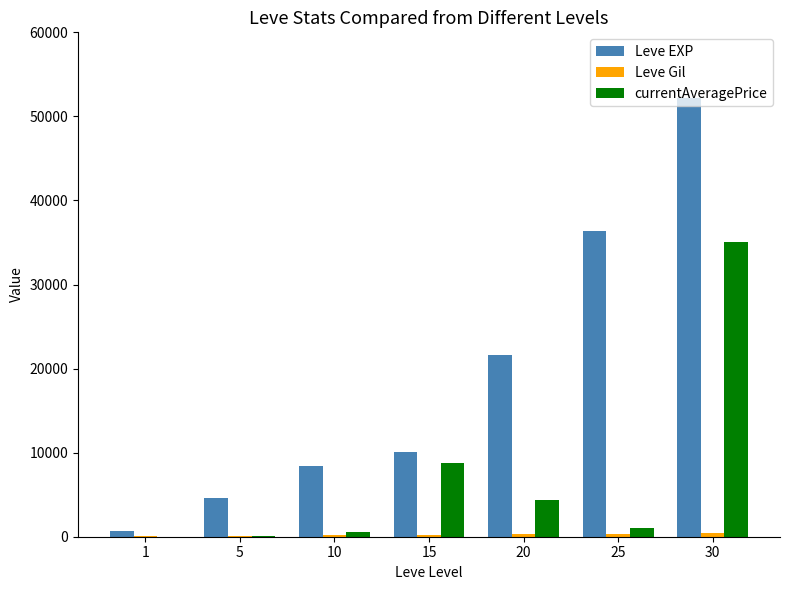

What is the maximum value shown in the chart?

52220.0